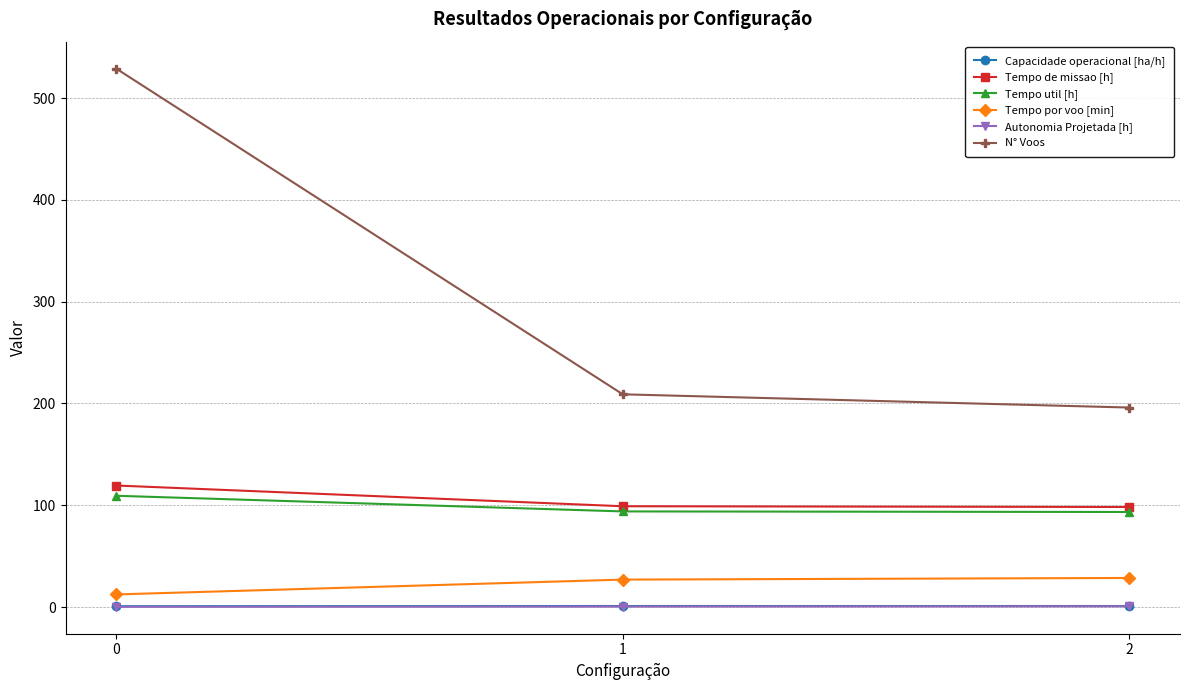

What is the value of the Capacidade operacional [ha/h] point at the 2nd from the left?

1.0